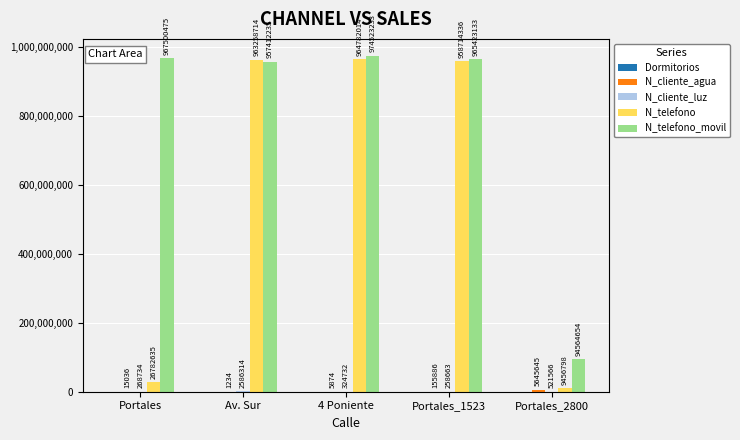

Which series changed the most between Portales and 4 Poniente?

N_telefono